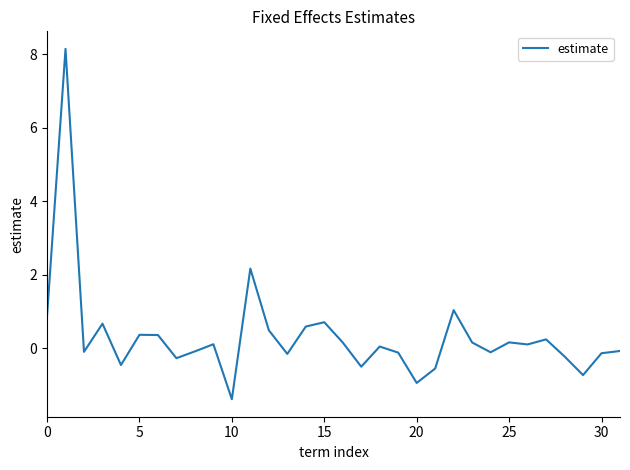

What is the maximum value shown in the chart?

8.2